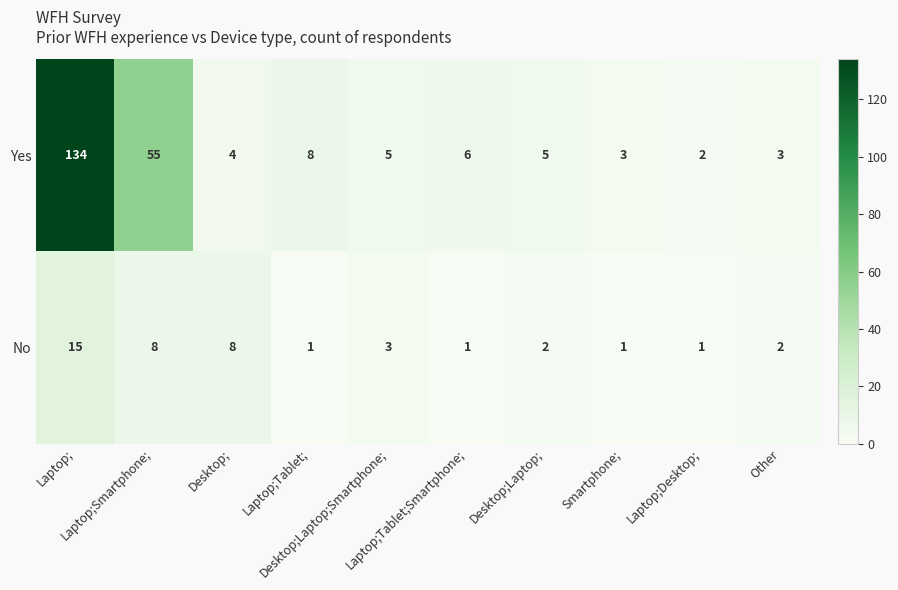

Count the number of data series in this chart.

2